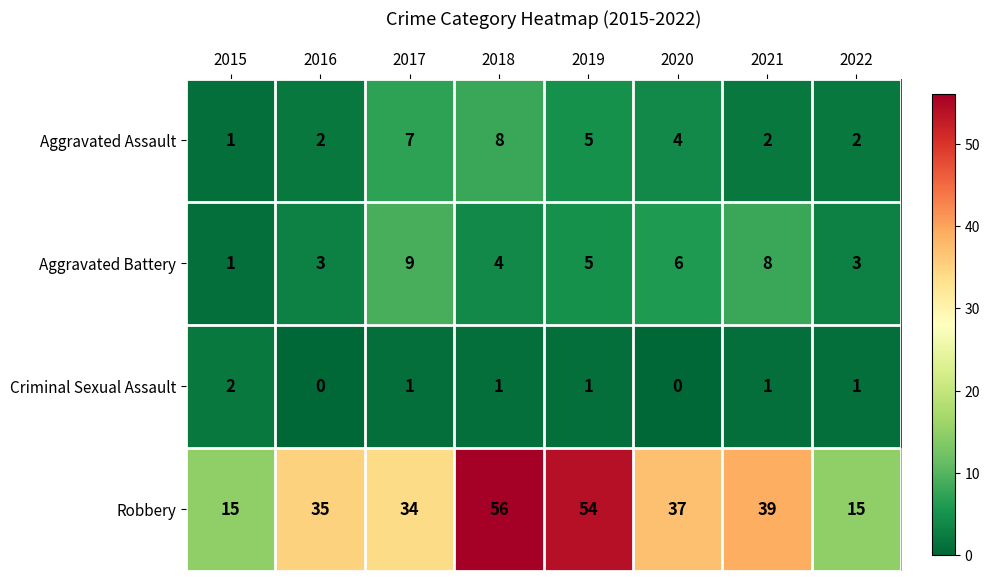

At how many categories does at least one series exceed 31?

6